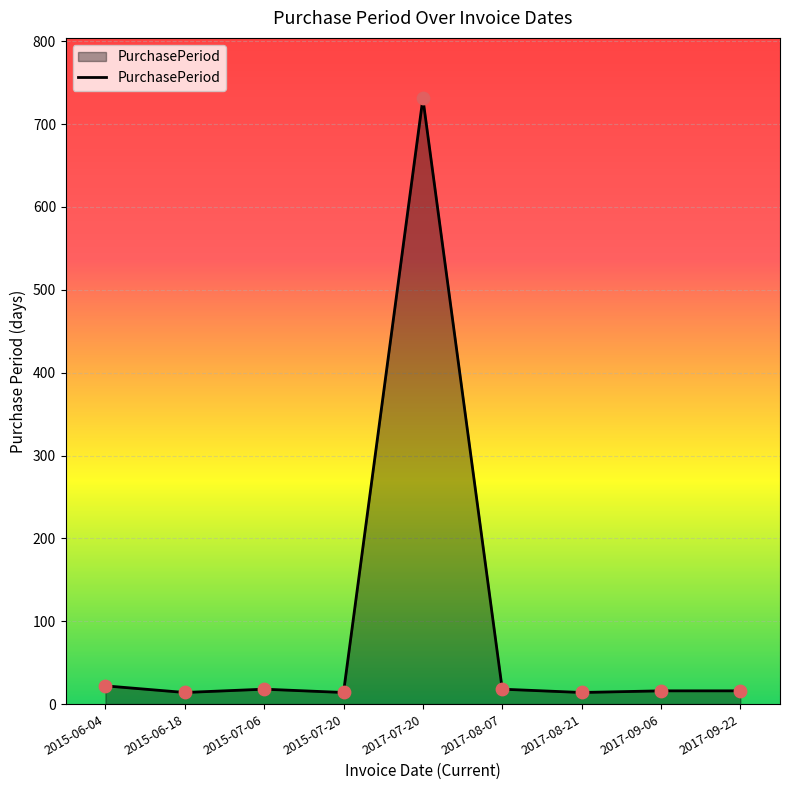

What is the ratio of the value at 2015-06-04 to the value at 2017-08-07?

1.2